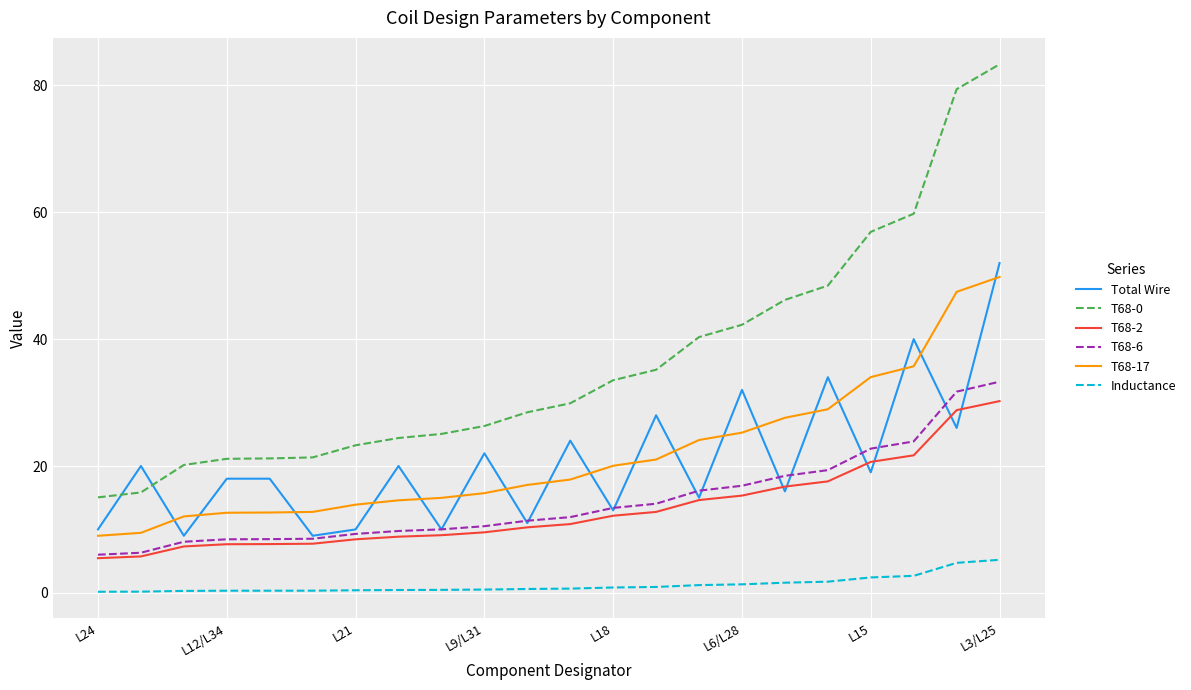

Which series has the largest range (max minus min)?

T68-0